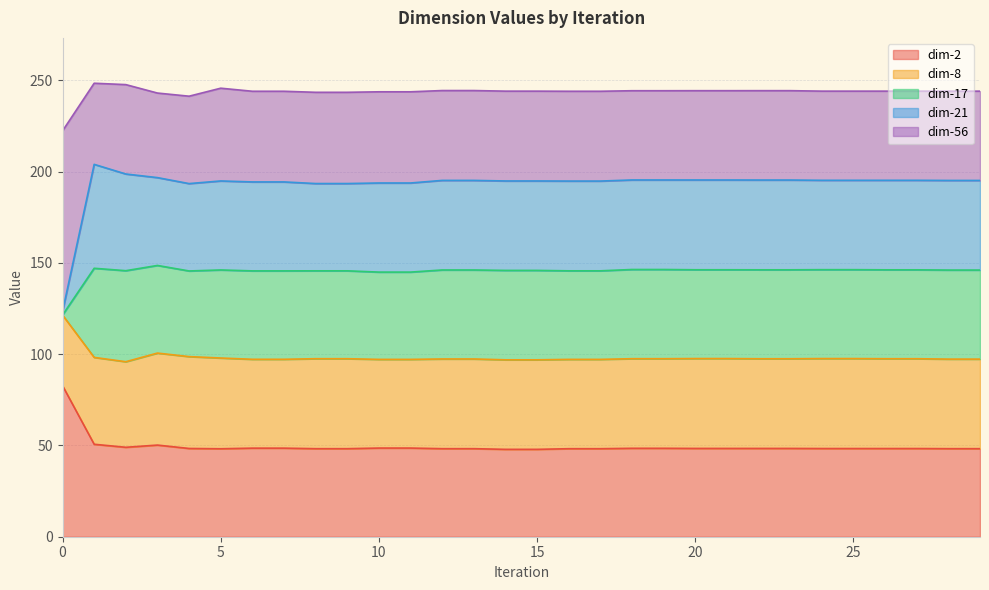

What are all the series names shown in the legend?

dim-2, dim-8, dim-17, dim-21, dim-56